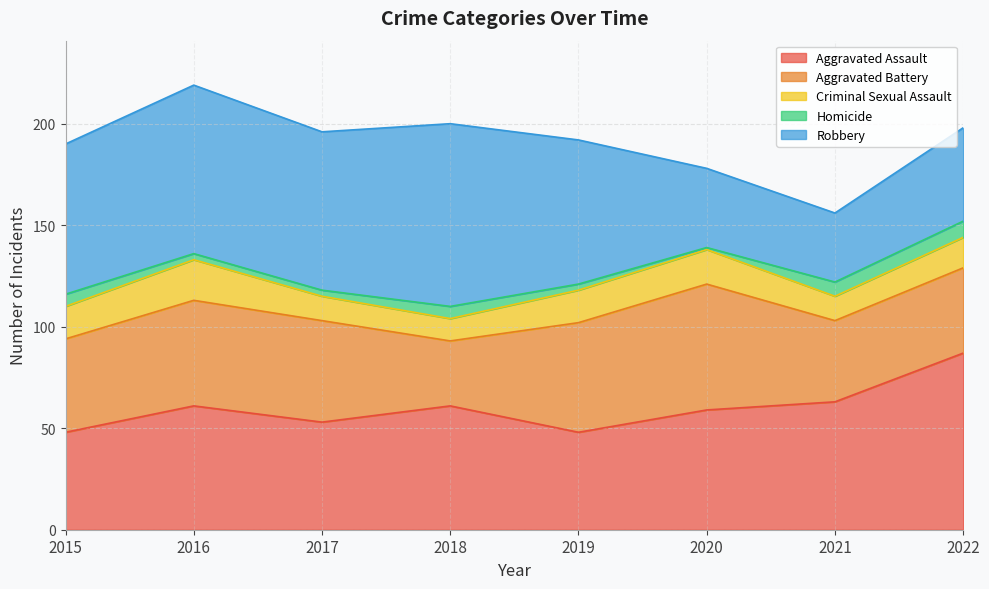

What is the difference between the maximum and minimum values in the Criminal Sexual Assault series?

9